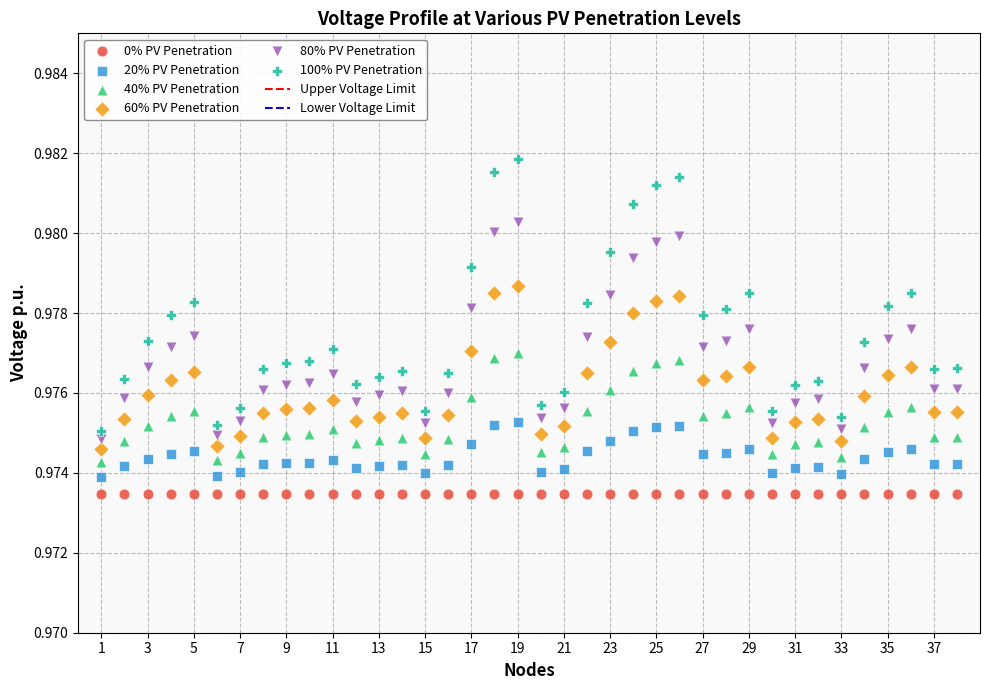

Which series reaches the minimum Y coordinate?

0% PV Penetration